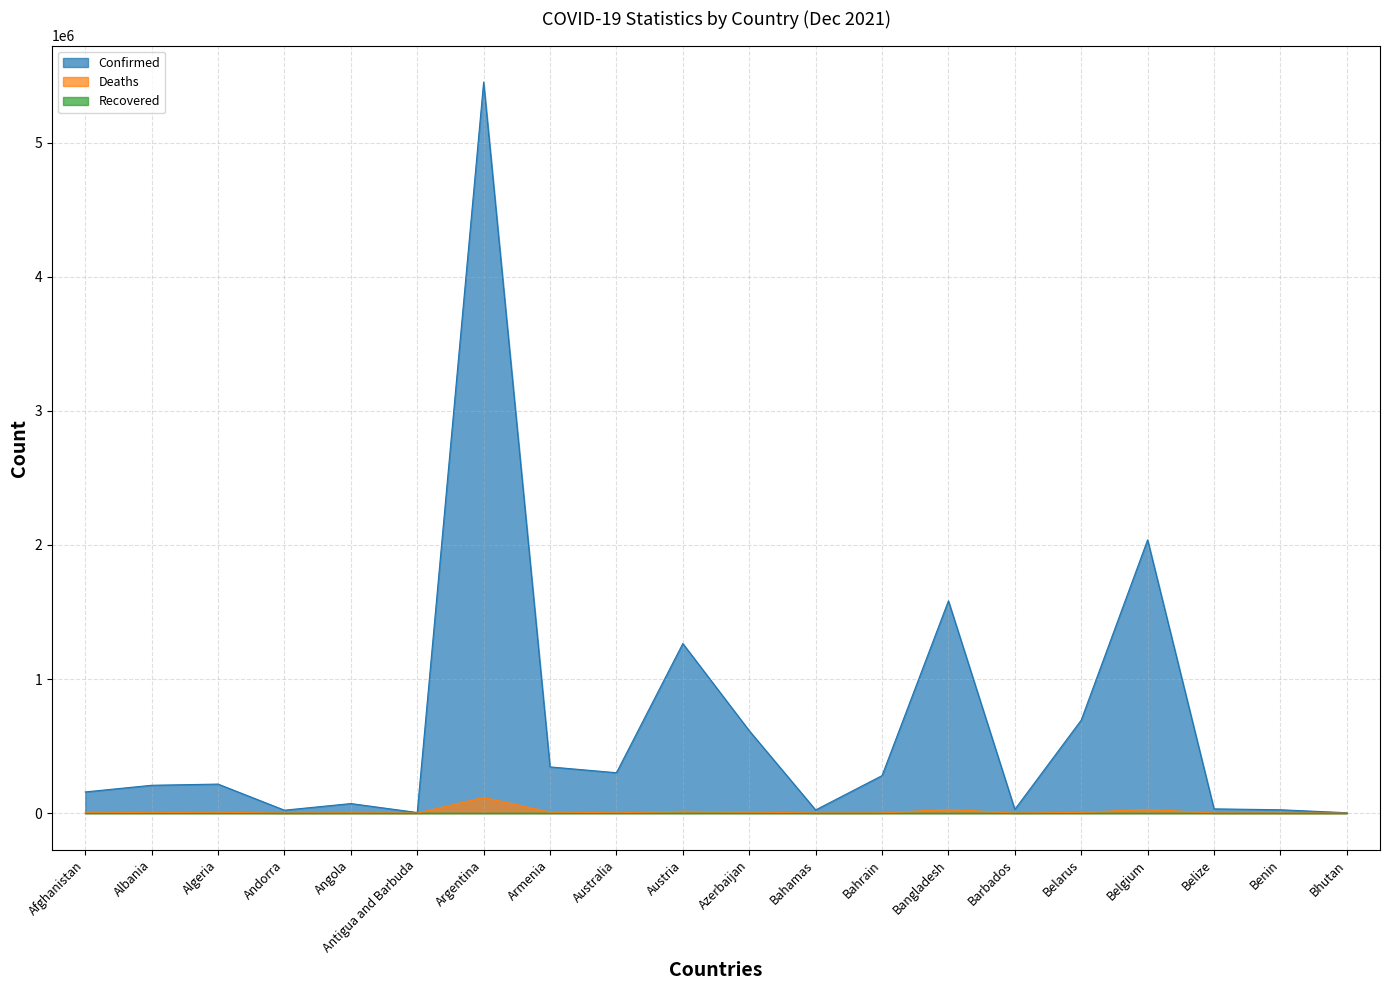

What is the label of the 13th point from the right?

Armenia